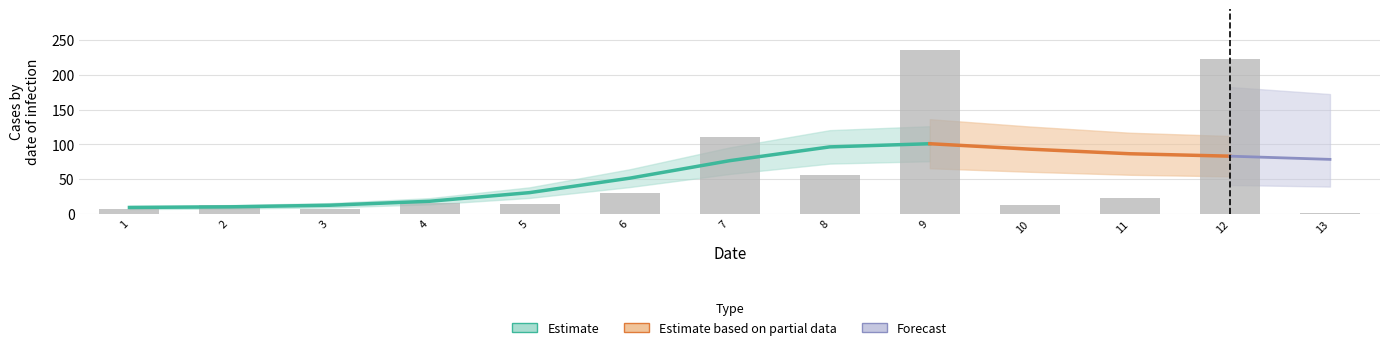

What is the sum of all values?

746.6